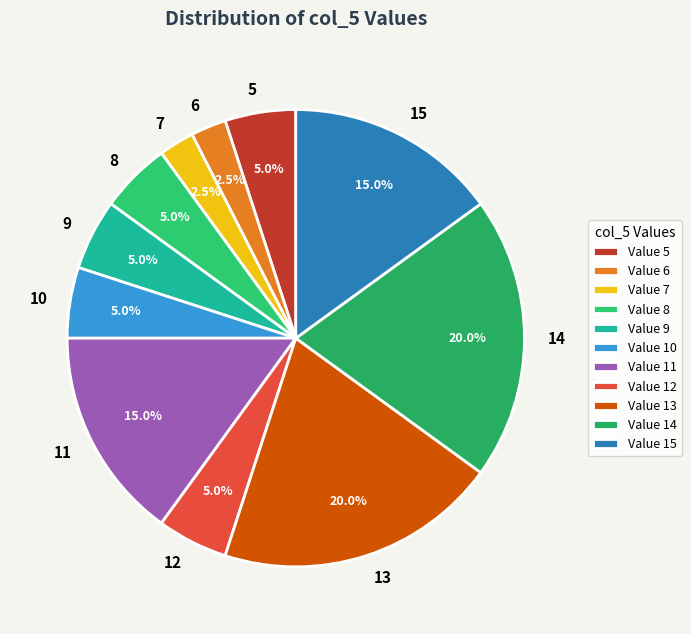

Is there any slice that represents more than half of the pie?

No